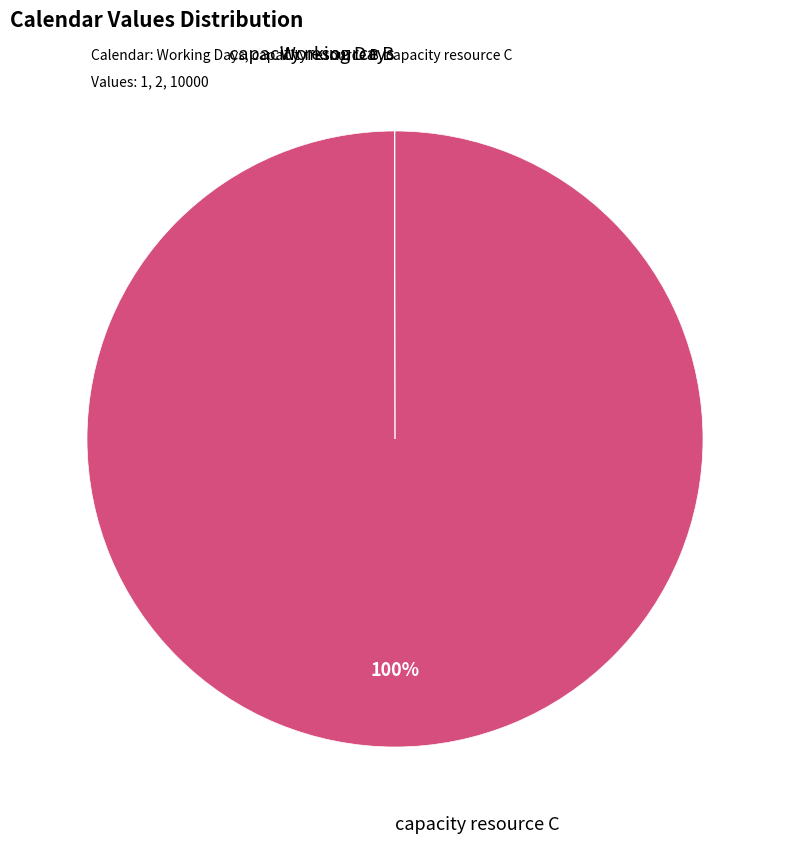

Is there any slice that represents more than half of the pie?

Yes